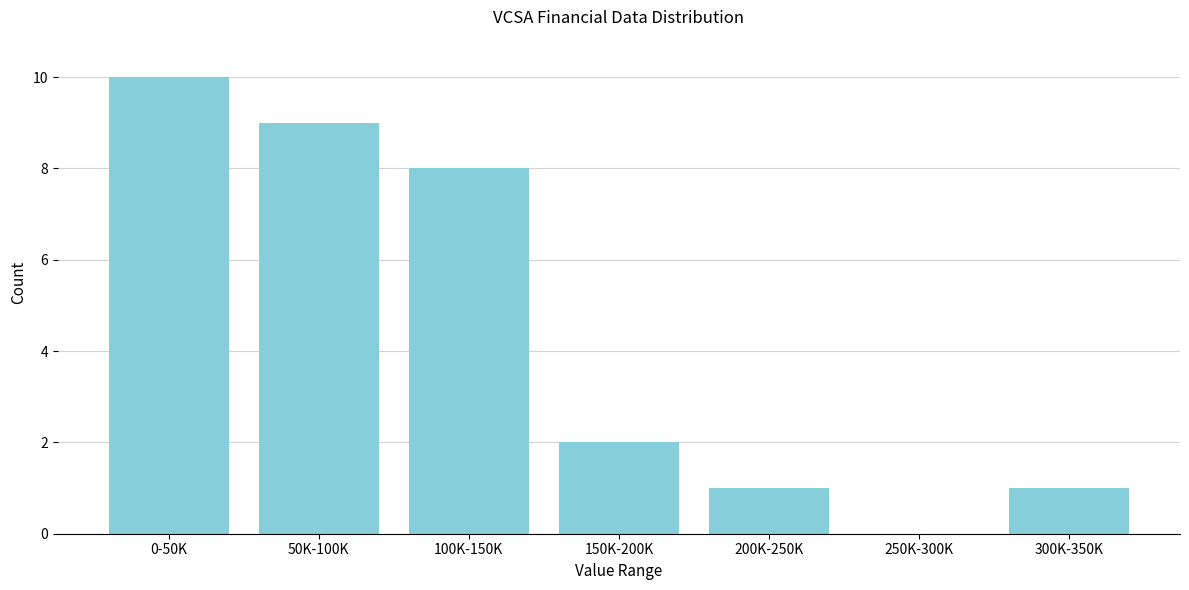

Reading left to right, list all the values displayed in this chart.

0-50K=10	50K-100K=9	100K-150K=8	150K-200K=2	200K-250K=1	250K-300K=0	300K-350K=1